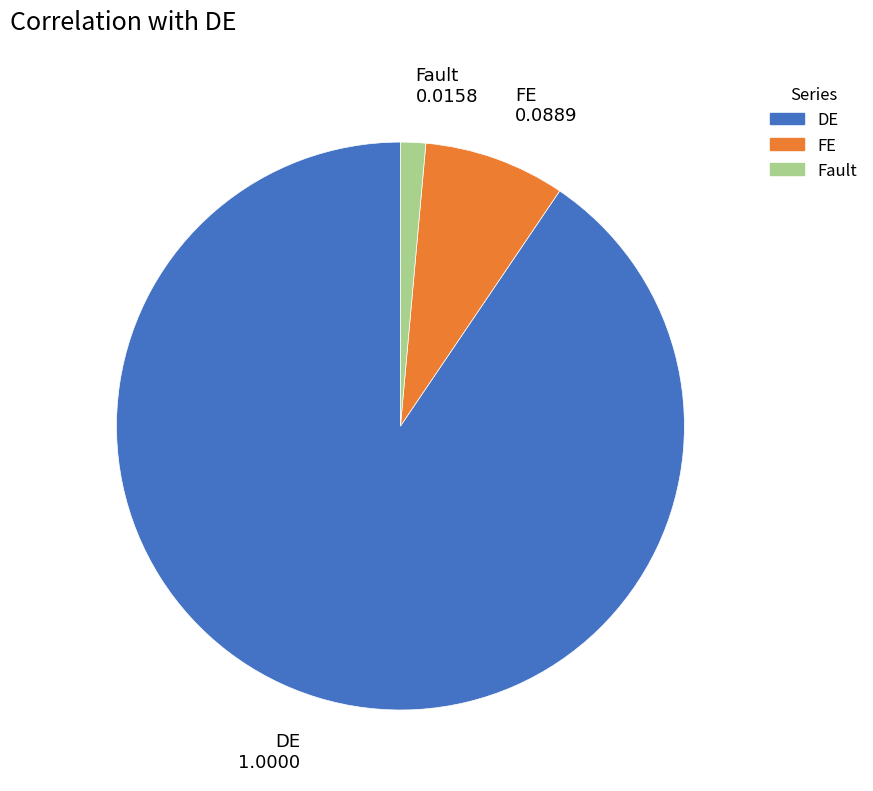

Does FE account for over 50% of the chart?

No